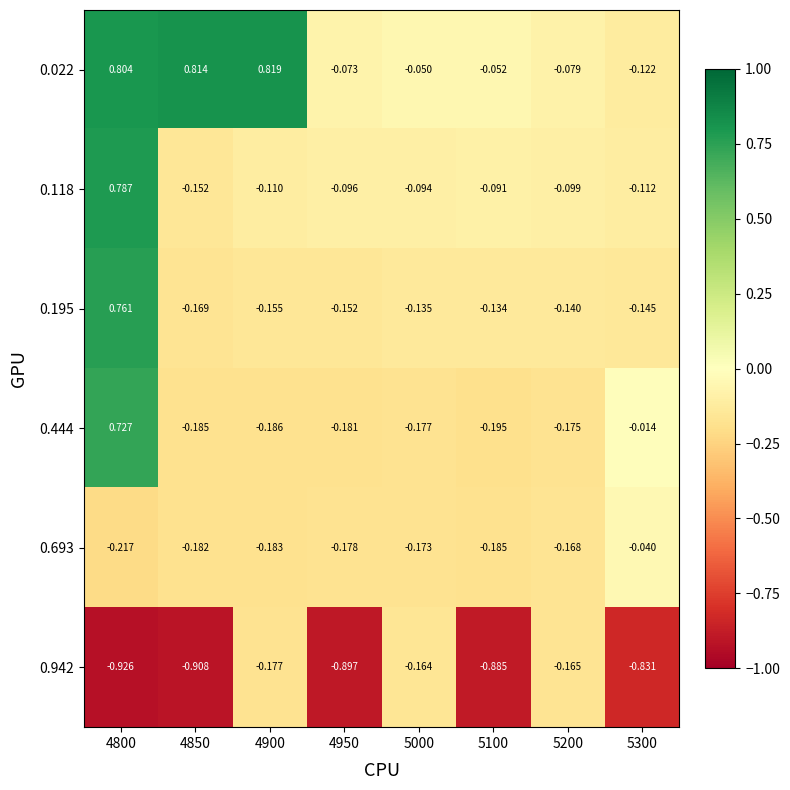

Is the value of 0.444 at 4900 greater than the value of 0.195 at 5000?

No